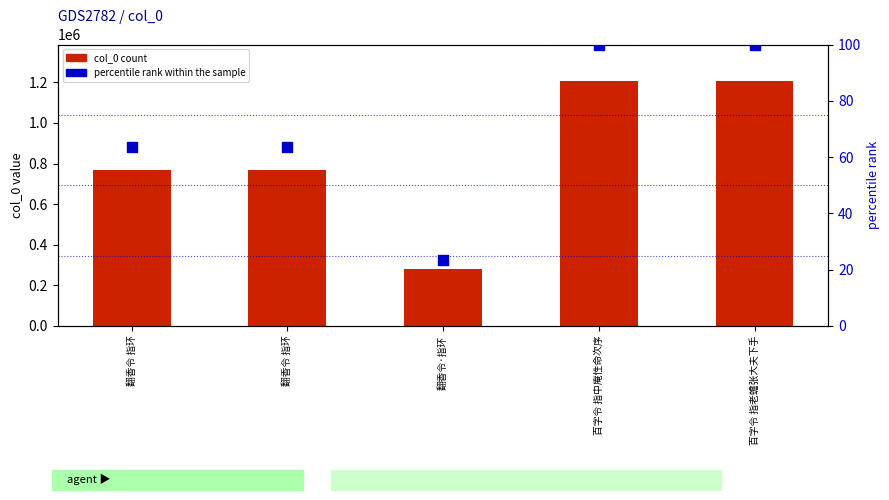

Which series reaches the maximum Y coordinate?

col_0